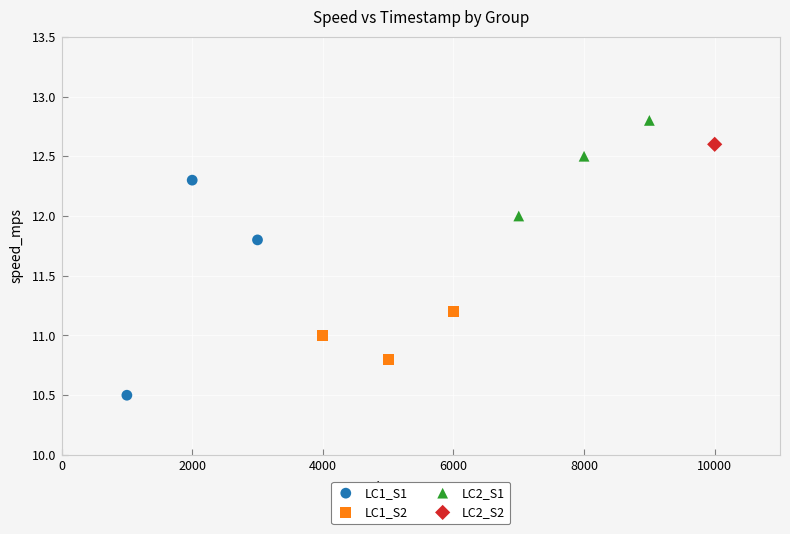

What are all the series names shown in the legend?

LC1_S1, LC1_S2, LC2_S1, LC2_S2